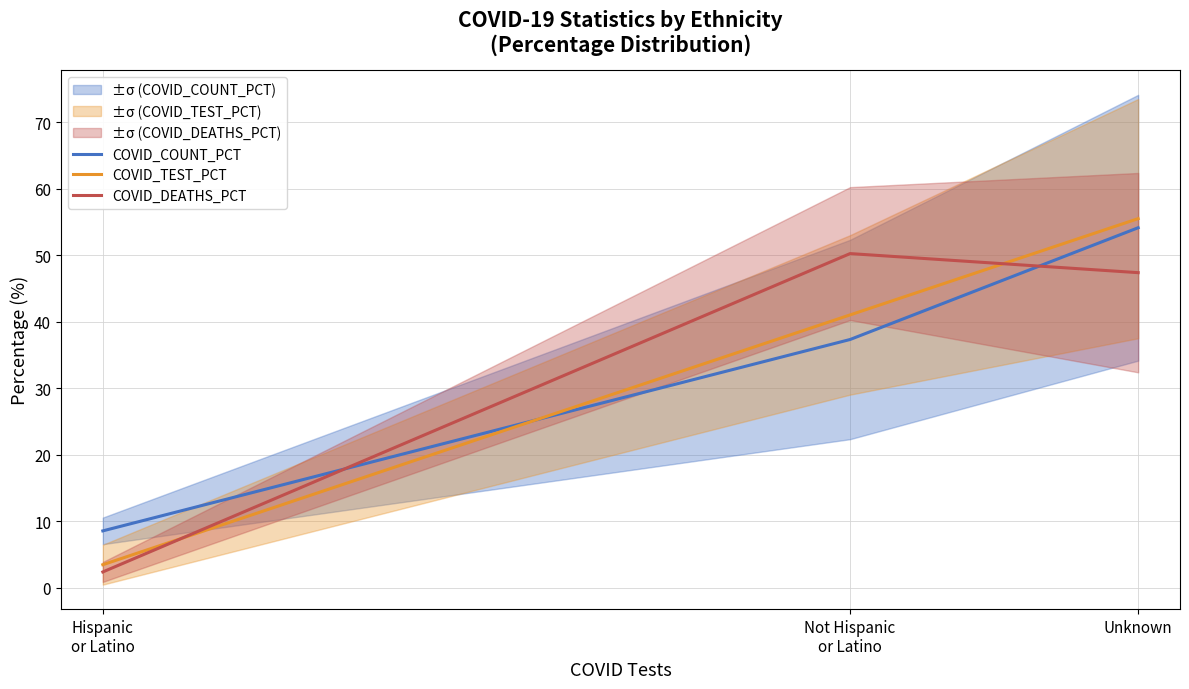

At which category does the chart reach its minimum across all series?

Hispanic
or Latino